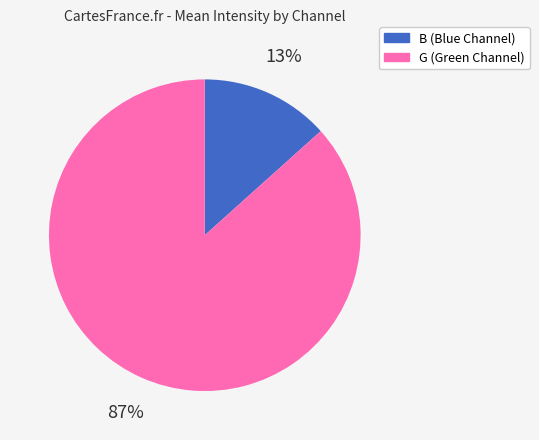

Is there any slice that represents more than half of the pie?

Yes